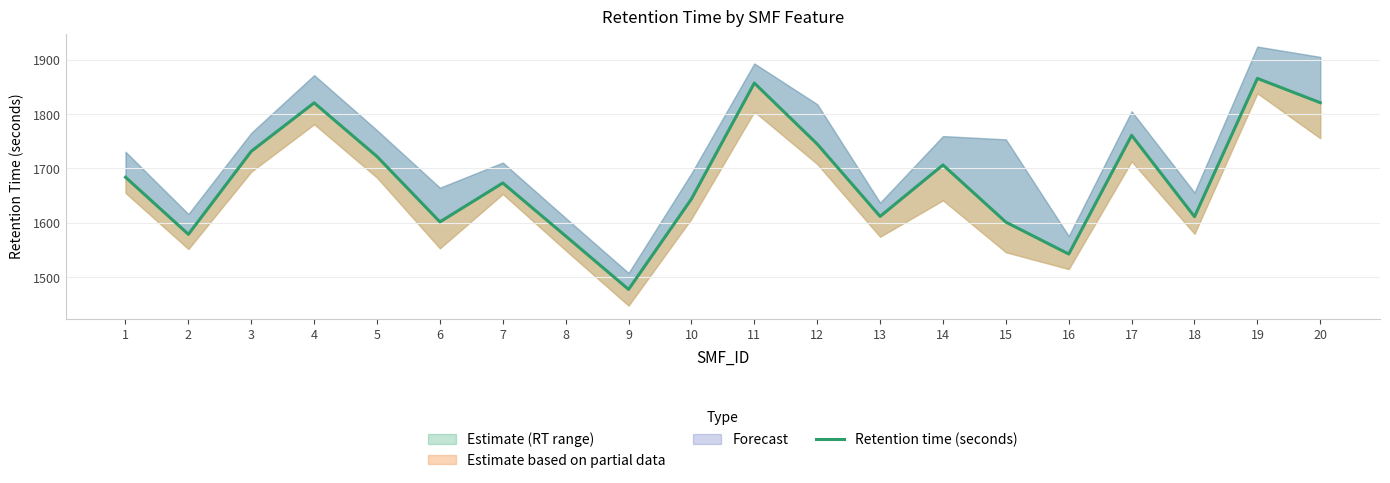

List the labels in order of value, largest first.

19, 11, 20, 4, 17, 12, 3, 5, 14, 1, 7, 10, 13, 18, 6, 15, 2, 8, 16, 9